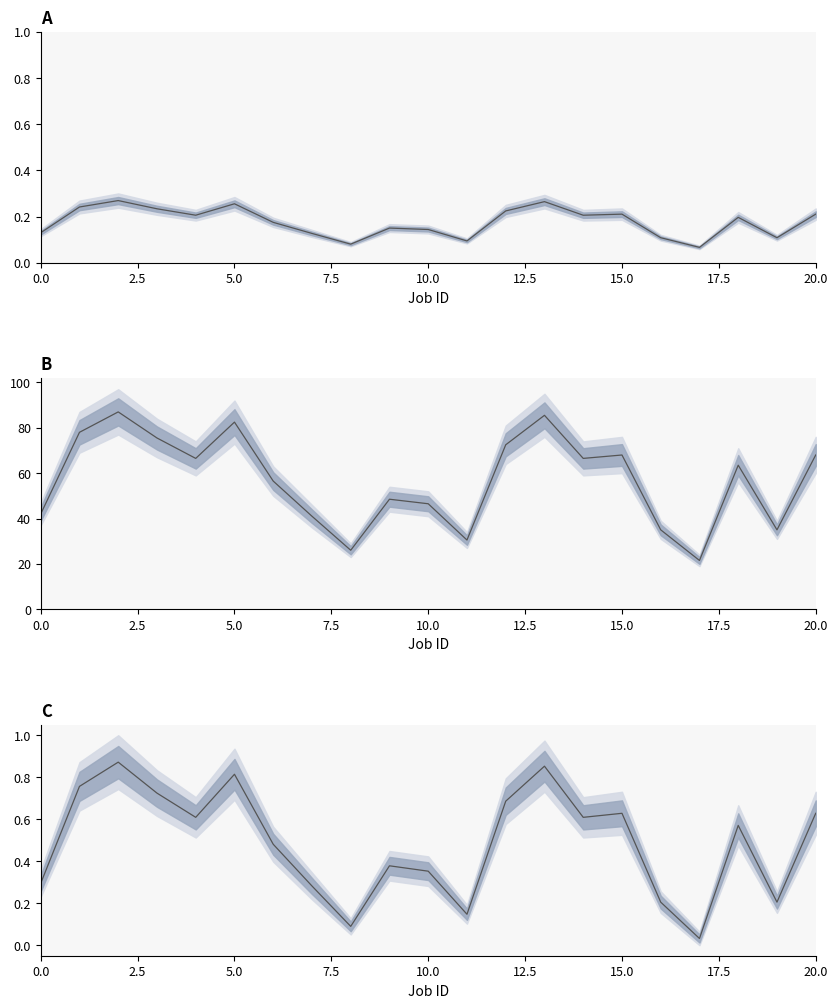

Where do Norm cost mid and Arrival mid first cross each other?

16 and 17